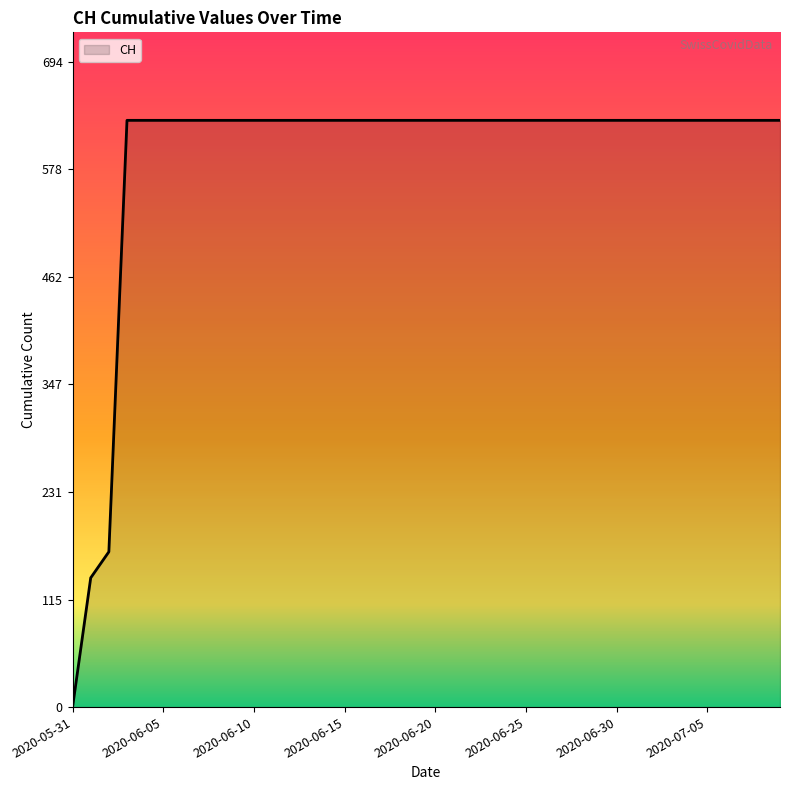

Reading left to right, transcribe all the data shown in this chart.

0	139	167	631	631	631	631	631	631	631	631	631	631	631	631	631	631	631	631	631	631	631	631	631	631	631	631	631	631	631	631	631	631	631	631	631	631	631	631	631